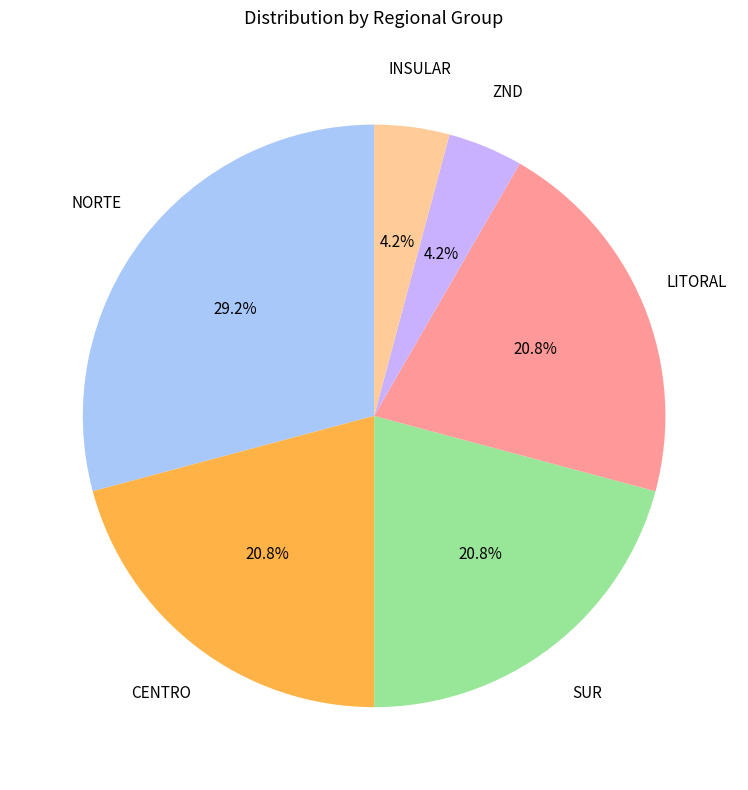

Is there a majority slice in this chart?

No